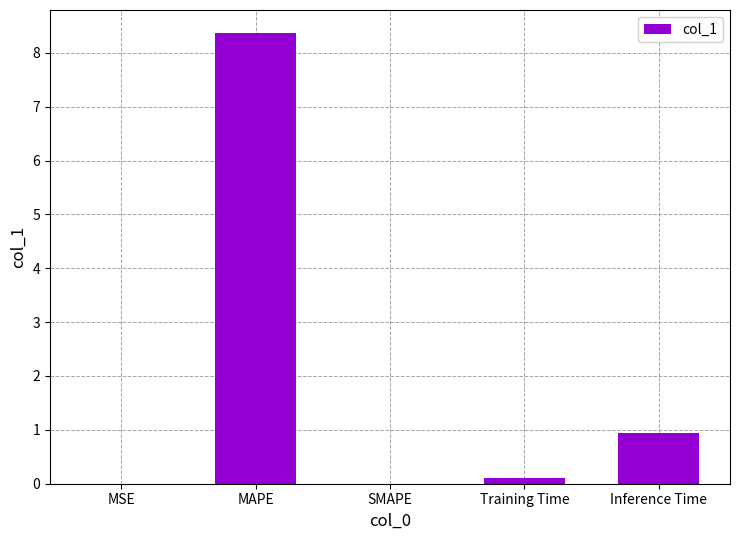

Between Training Time and Inference Time, which is larger?

Inference Time